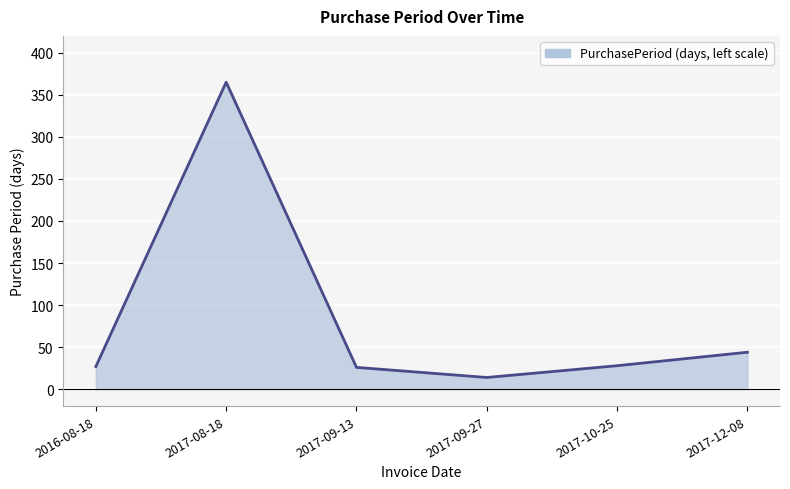

How many lines are shown in the chart?

1